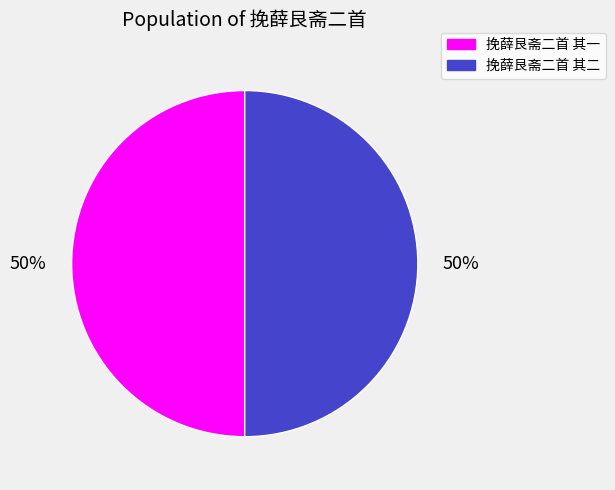

How many slices are in this pie chart?

2